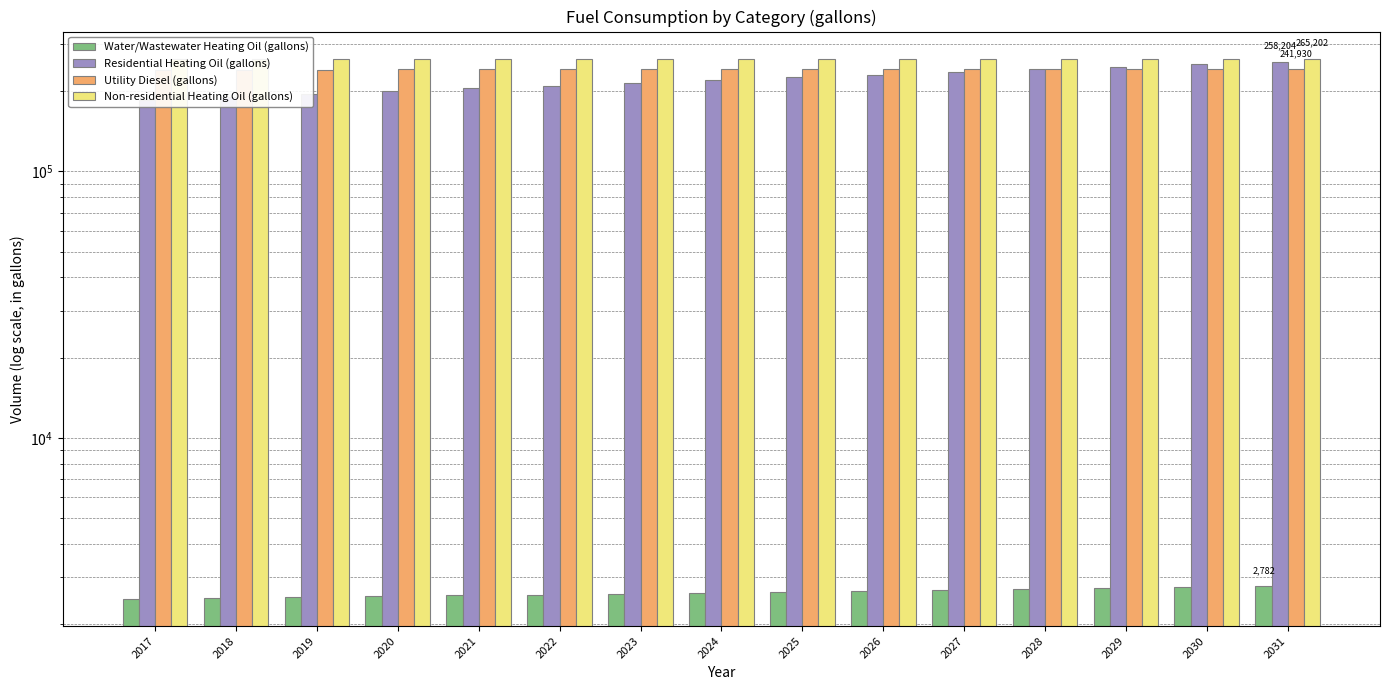

What is the value of the Residential Heating Oil (gallons) bar at the 11th from the left?

236204.2